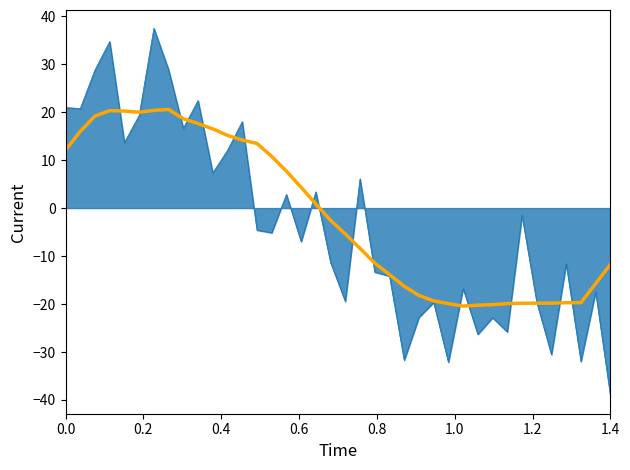

What is the maximum value shown in the chart?

37.5